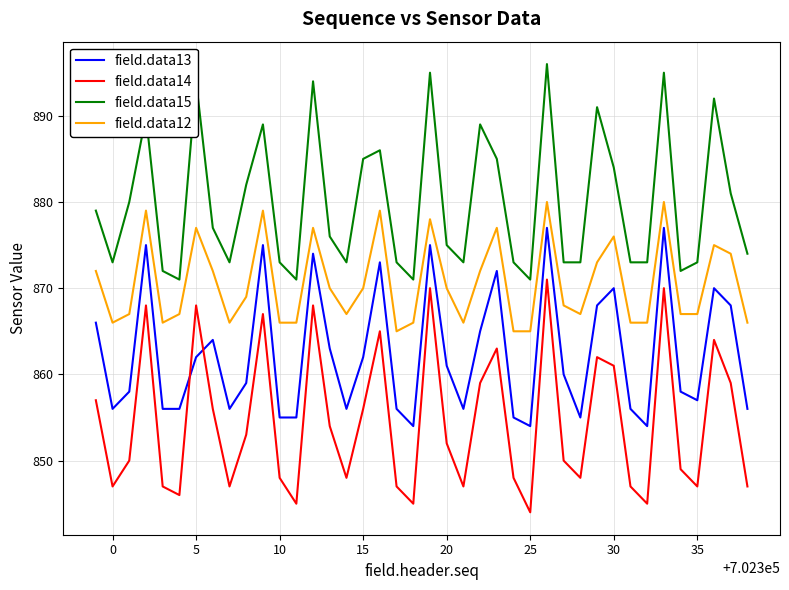

Which series has the largest range (max minus min)?

field.data14